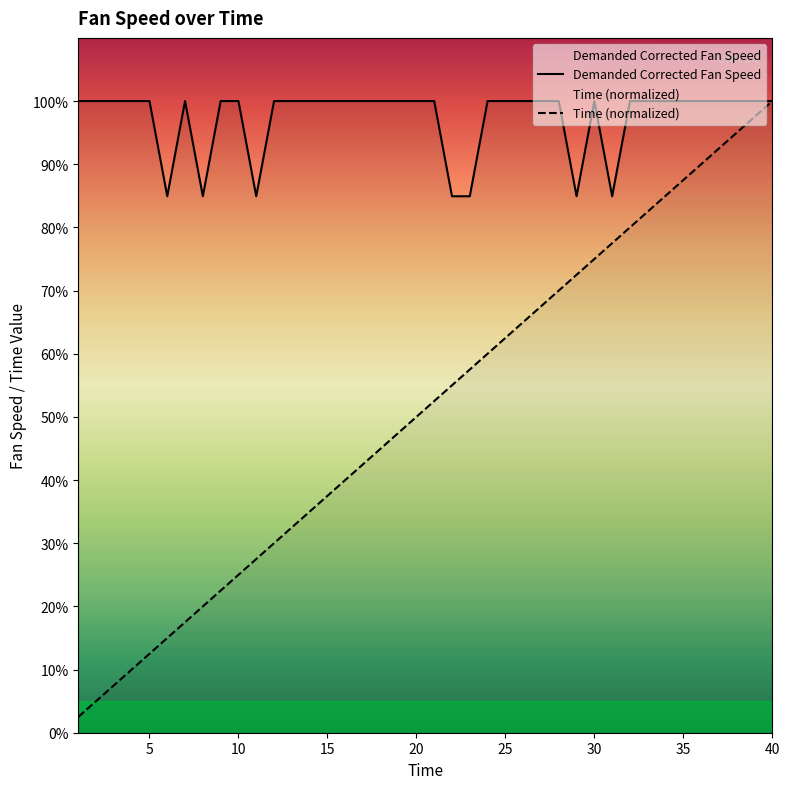

The Demanded Corrected Fan Speed series shows 141.7 at 15. True or false?

False